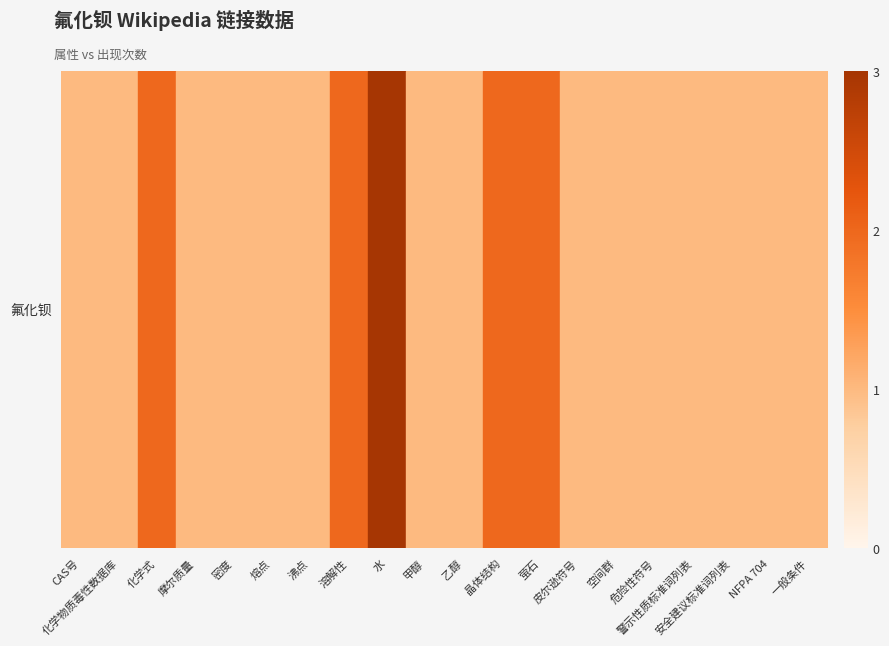

Between 化学式 and 甲醇, which is larger?

化学式